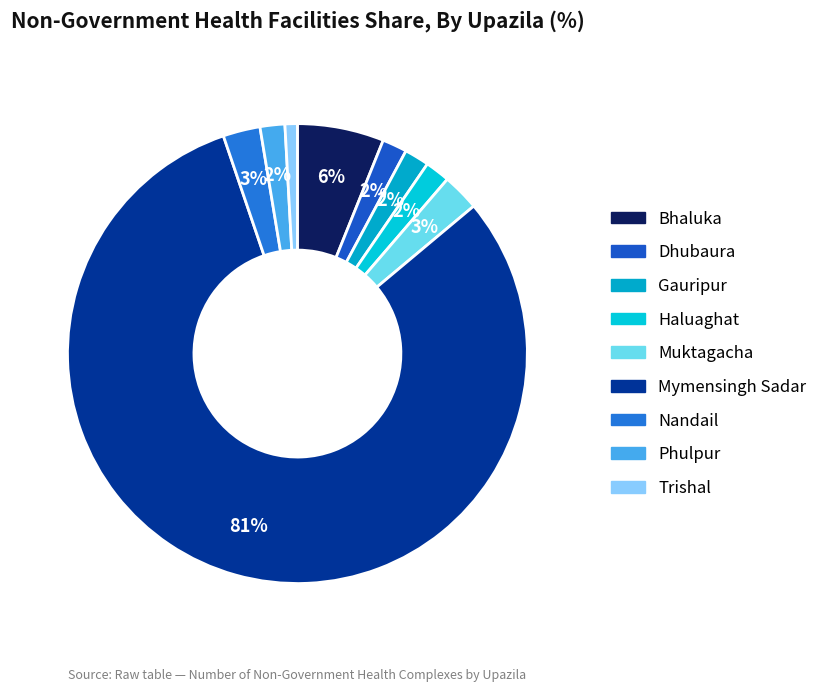

Count the number of slices in the pie.

9